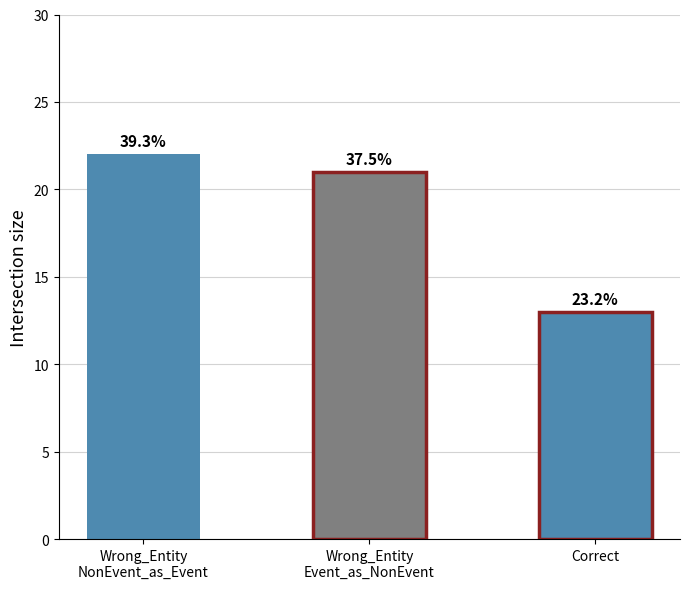

How many bars are there in total?

3